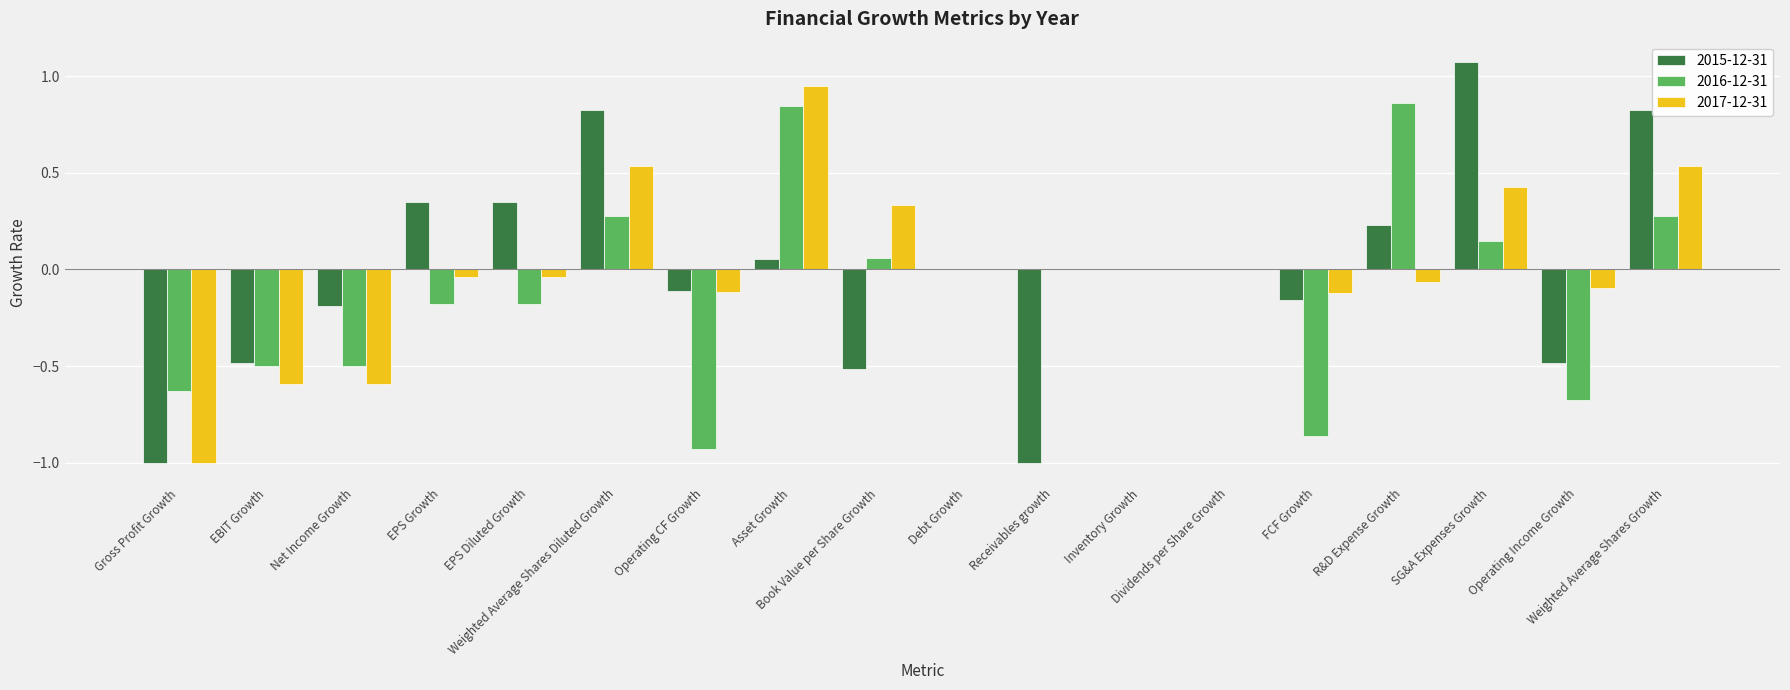

What is the sum of all 2016-12-31 values?

-2.0